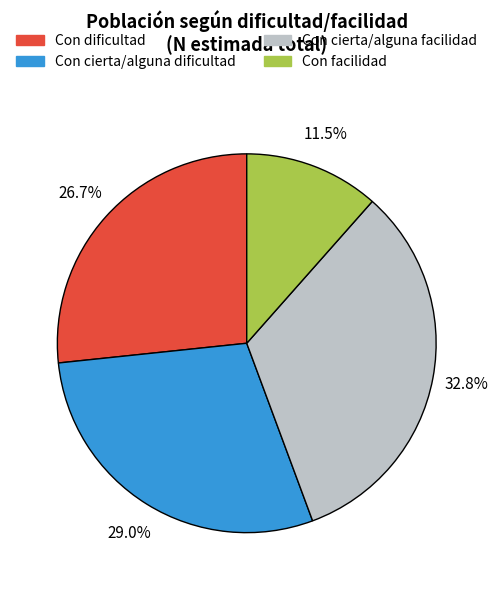

How many slices are in this pie chart?

4